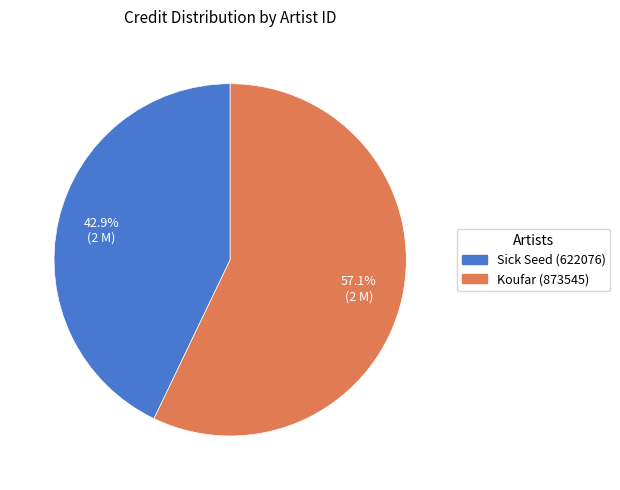

How many segments does this pie chart have?

2